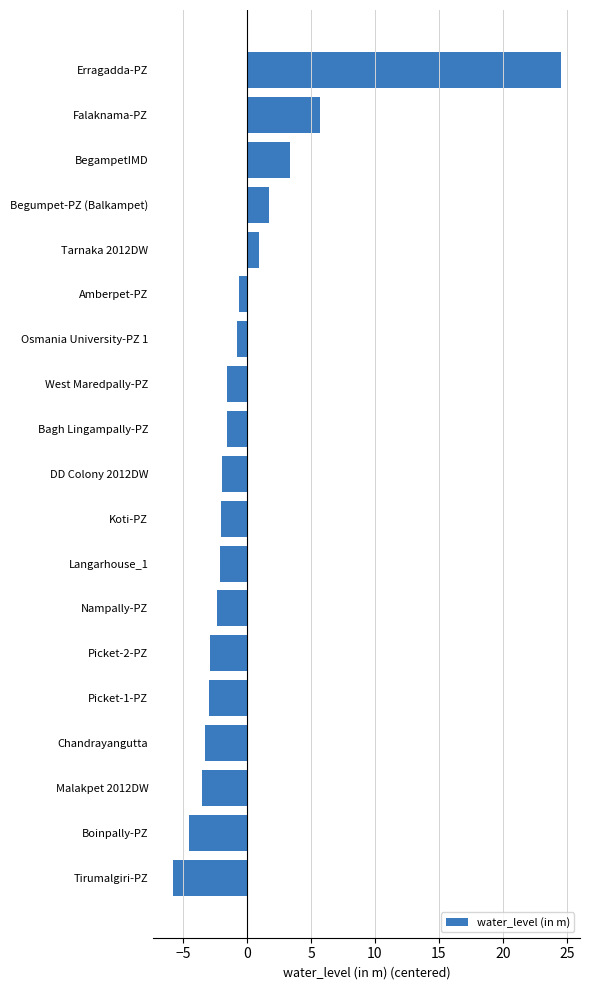

How many bars are there in total?

19